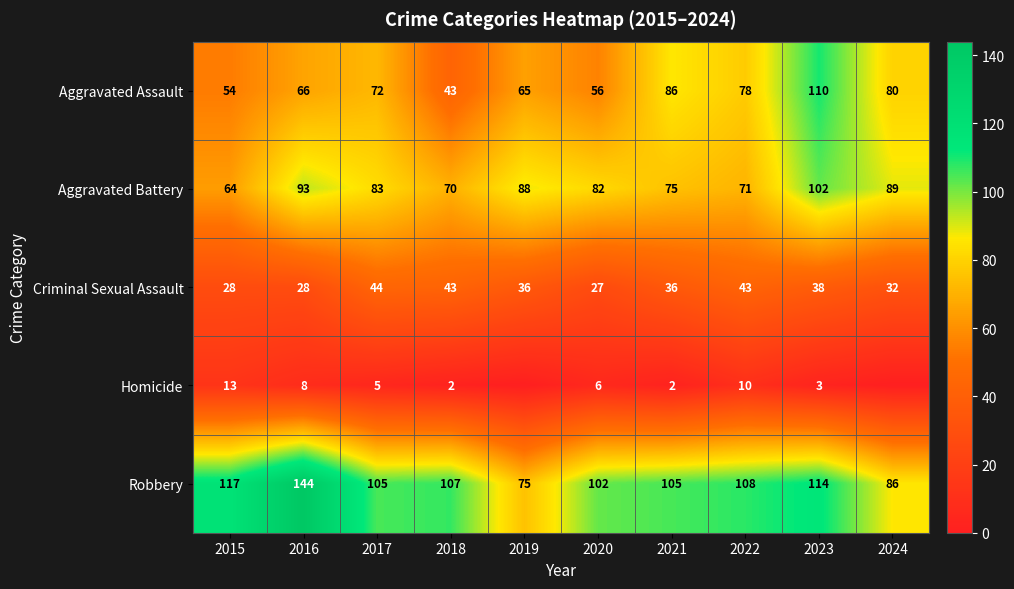

How many data points in Criminal Sexual Assault are less than 36?

4